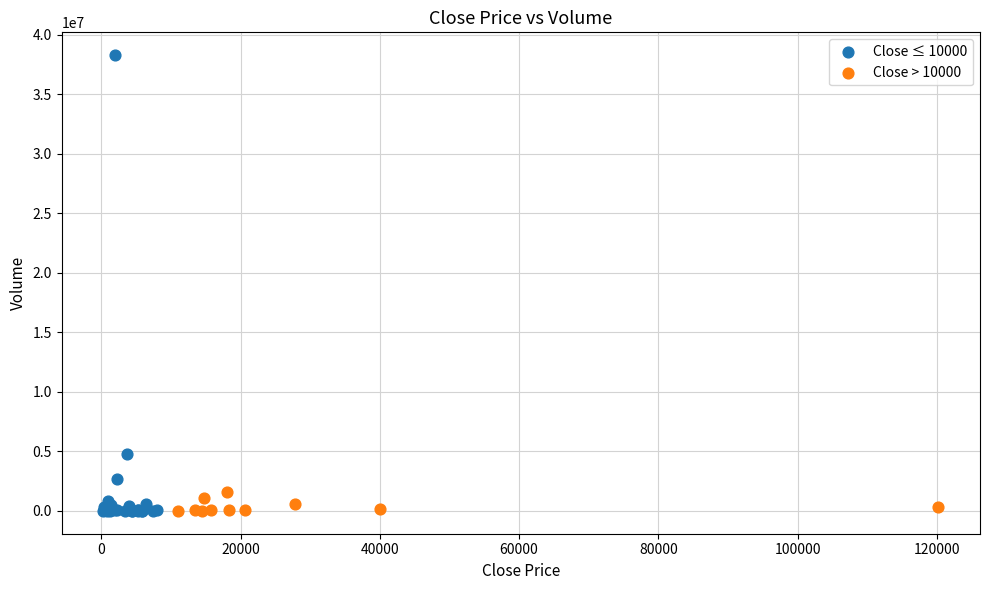

Which series contains the highest Y value?

Close ≤ 10000